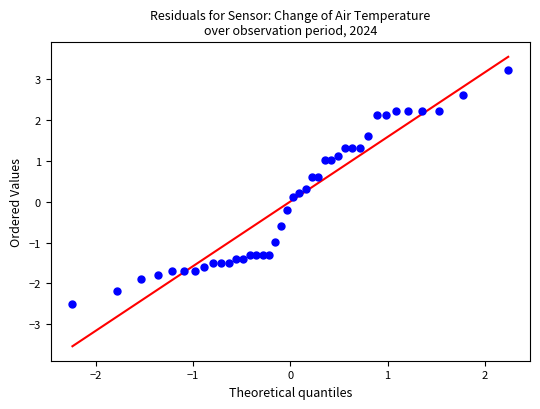

What is the range of X values (max minus min)?

4.5